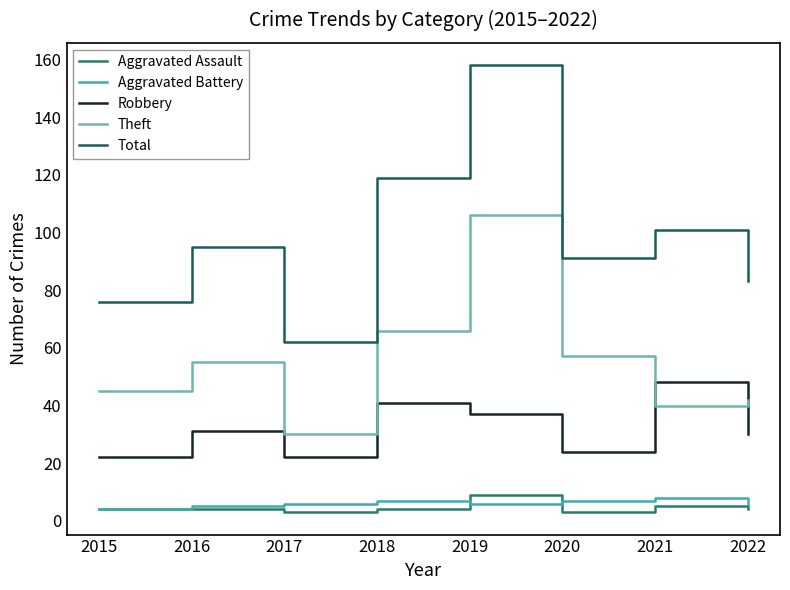

Is it true that Robbery equals 22 at 2015?

True